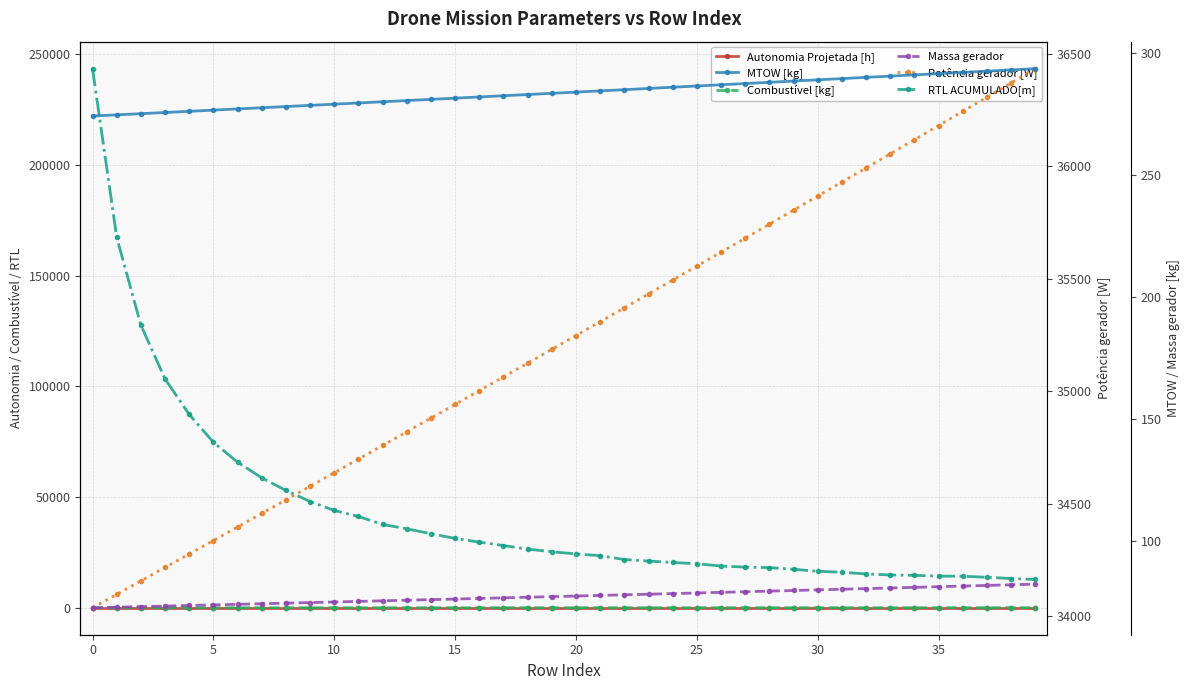

How many data points in Combustível [kg] are less than 6?

20